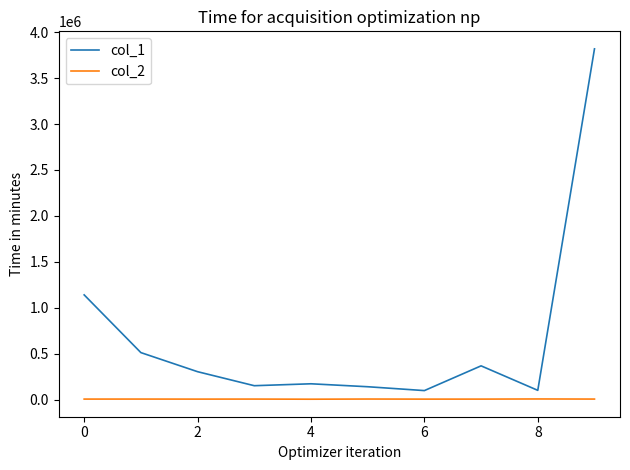

List the series in order of their overall mean, lowest first.

col_2, col_1